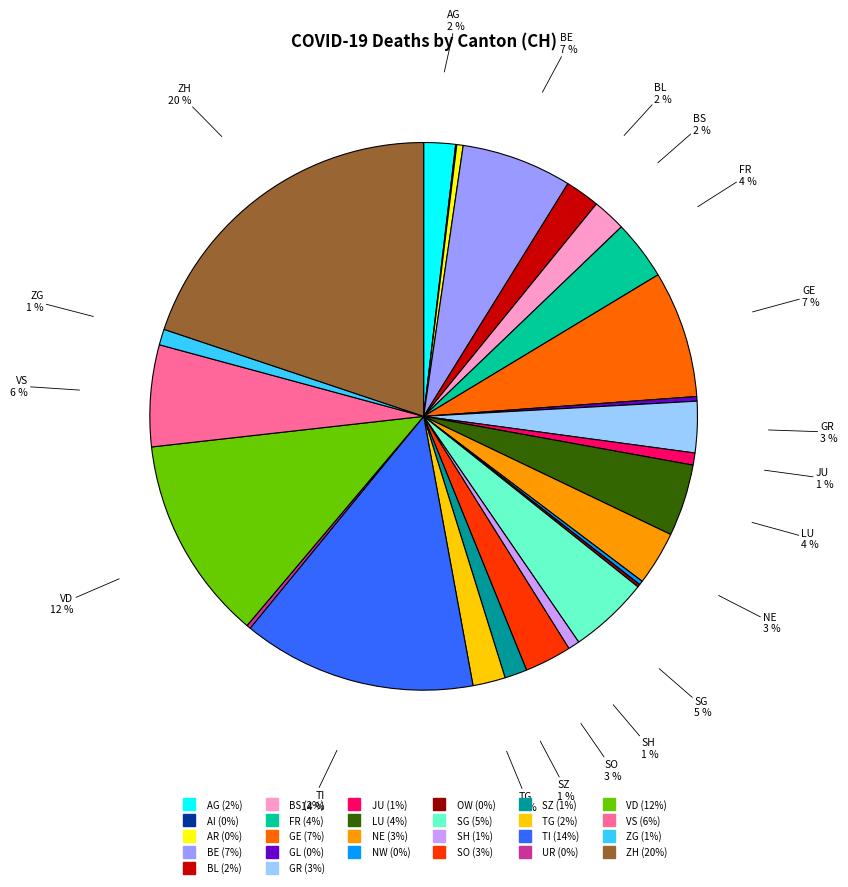

What is the ratio of the value at VS to the value at TI?

0.4